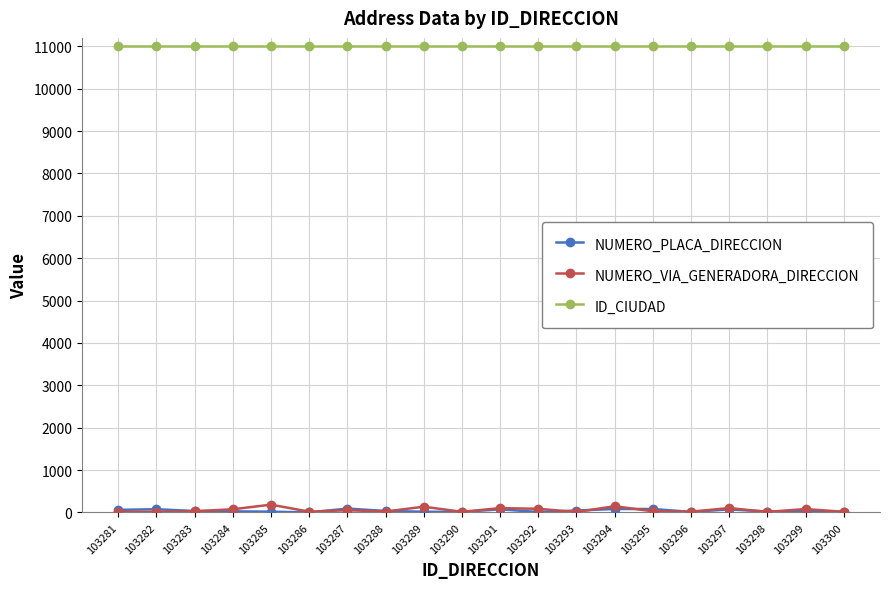

Is it true that ID_CIUDAD equals 3215 at 103286?

False